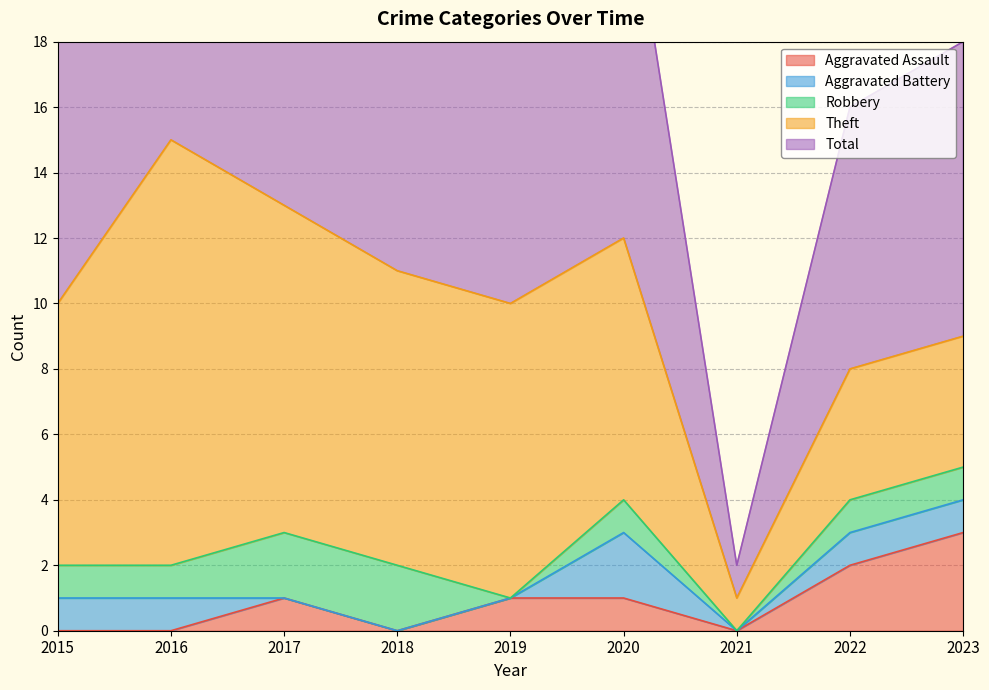

How many lines are shown in the chart?

5